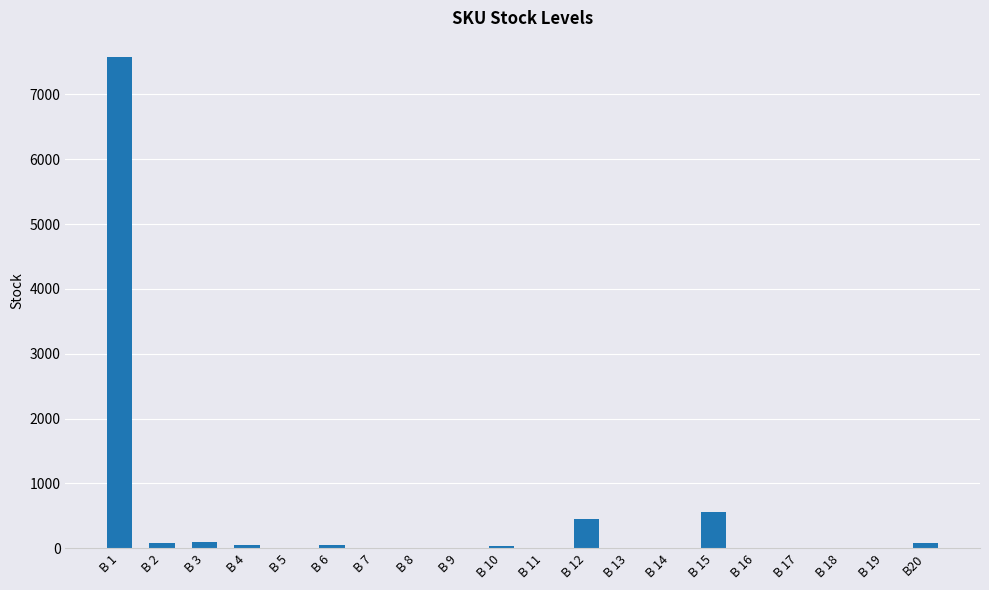

How many series are shown in this chart?

1